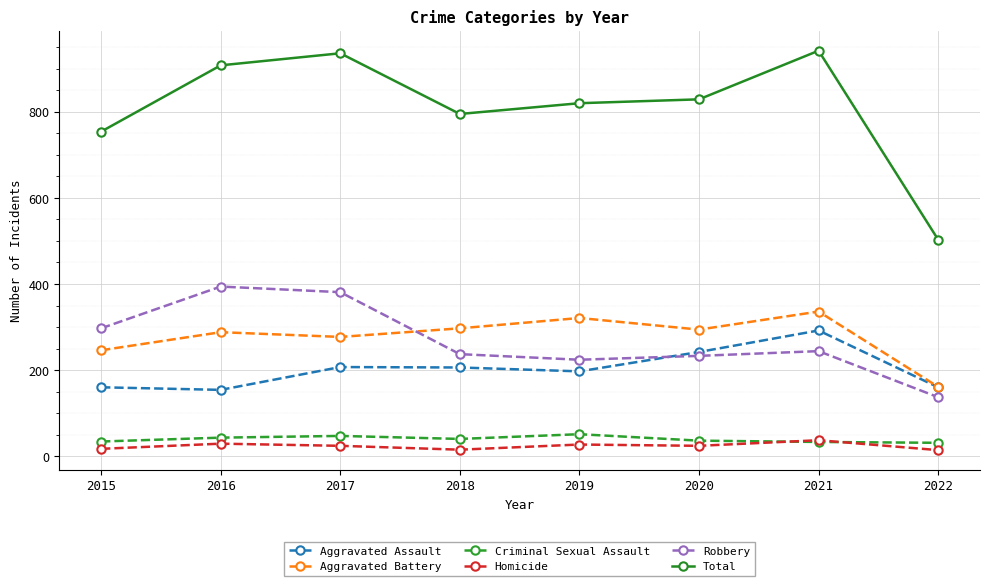

At which label does Robbery reach its minimum?

2022